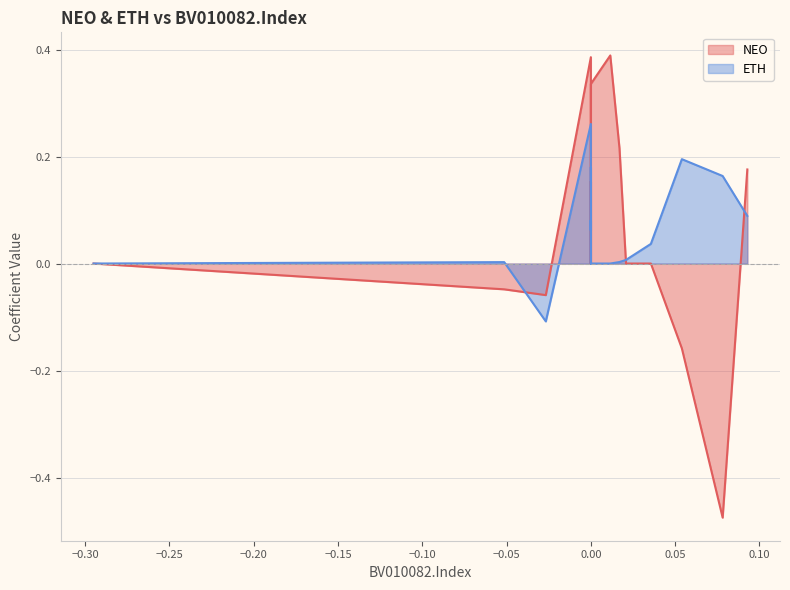

Count the number of data series in this chart.

2